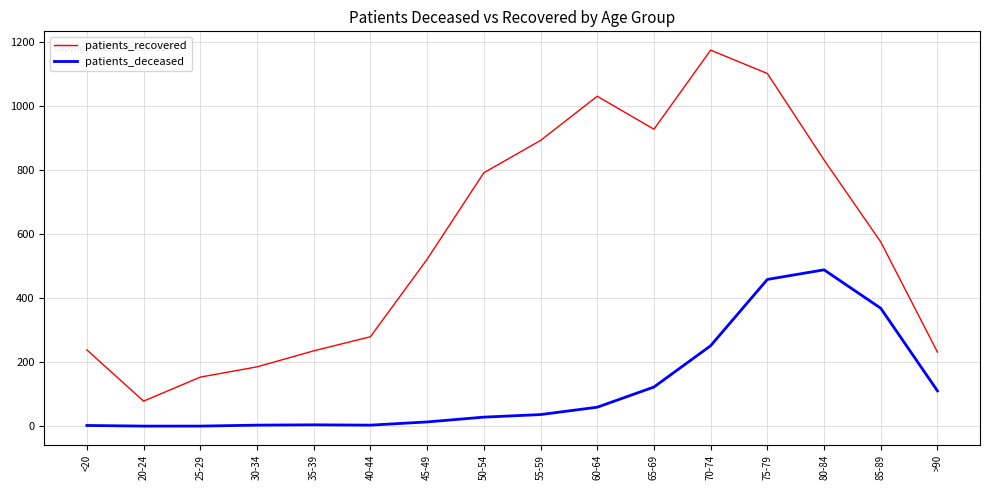

The value of patients_recovered at 45-49 is 521. True or false?

True